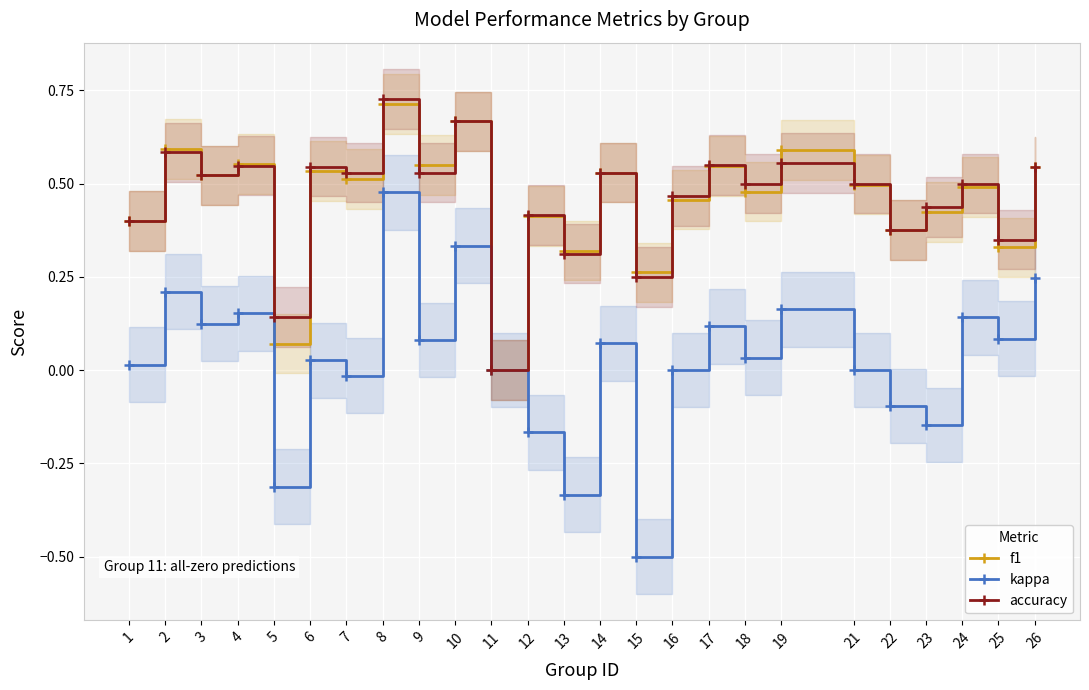

Read the kappa value at 15.

-0.5